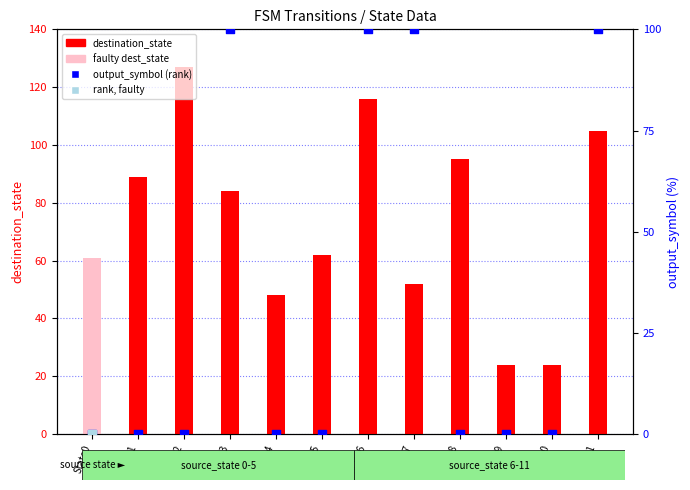

Is the value of destination_state at State5 greater than the value of output_symbol (rank) at State10?

Yes